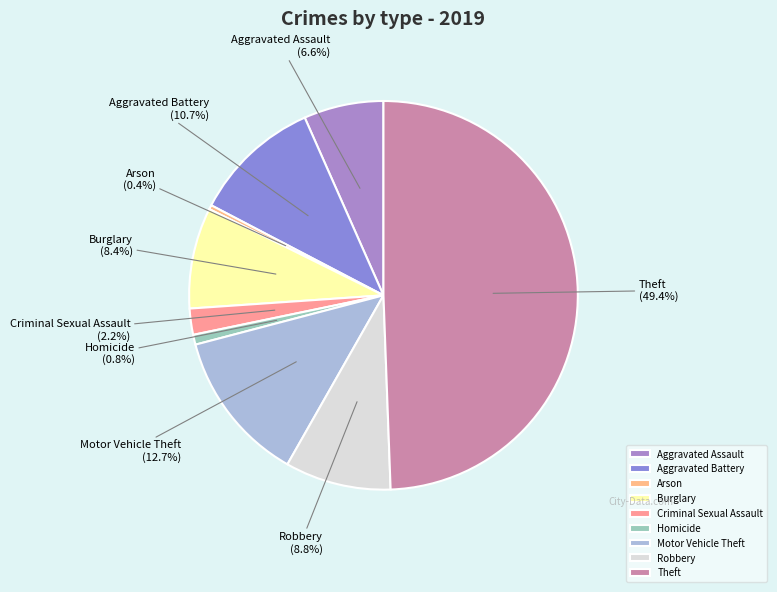

To the nearest percent, what is the combined percentage of Aggravated Assault and Homicide?

7%